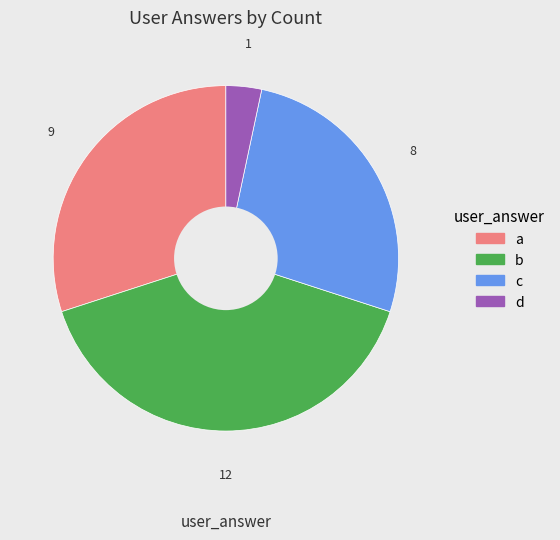

What is the largest slice in the pie chart?

b